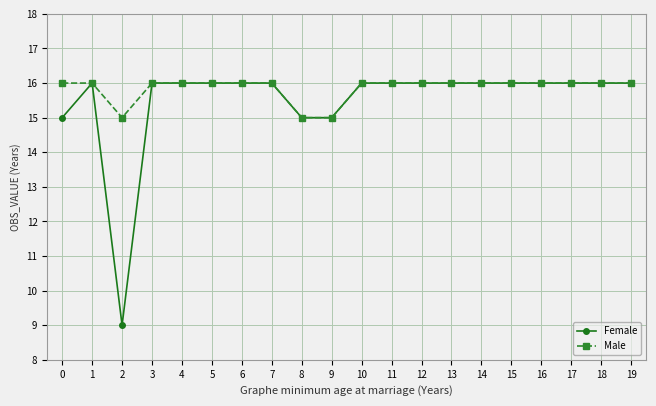

Count the number of categories in the chart.

20